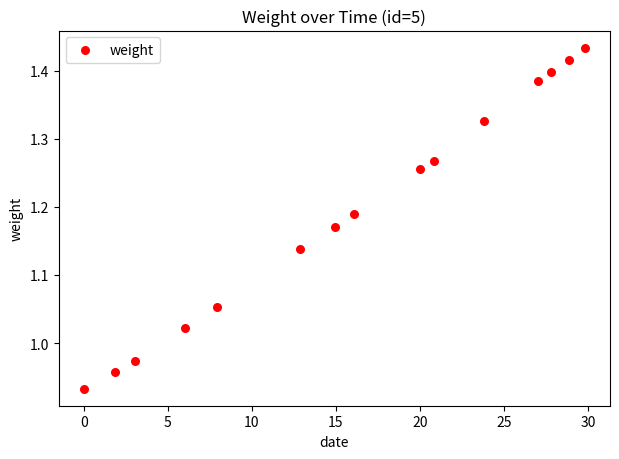

What is the range of X values (max minus min)?

29.8